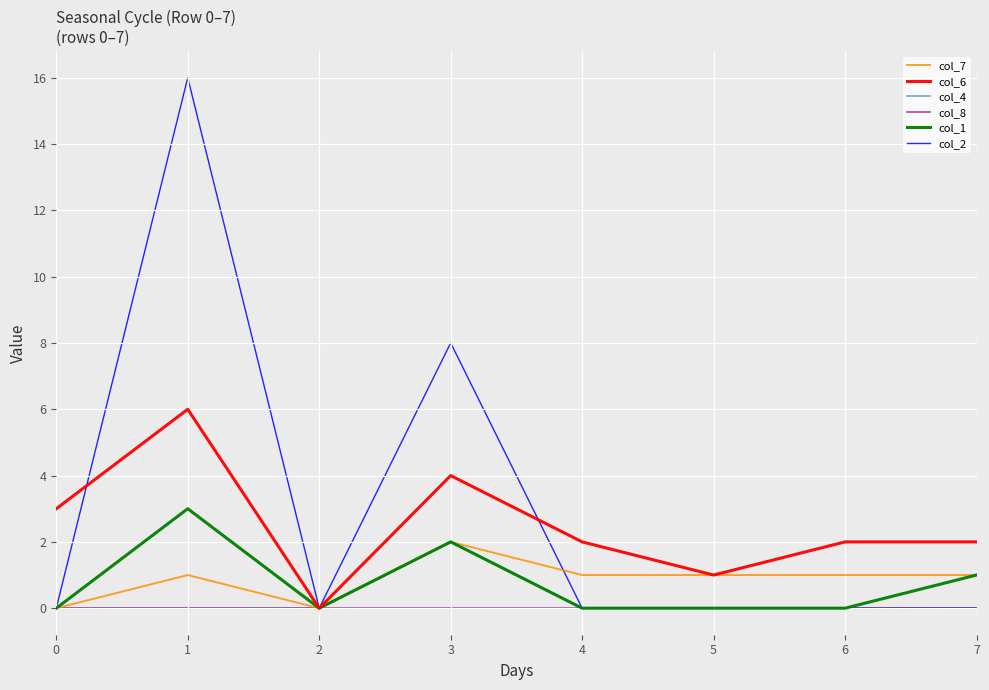

What are all the series names shown in the legend?

col_7, col_6, col_4, col_8, col_1, col_2